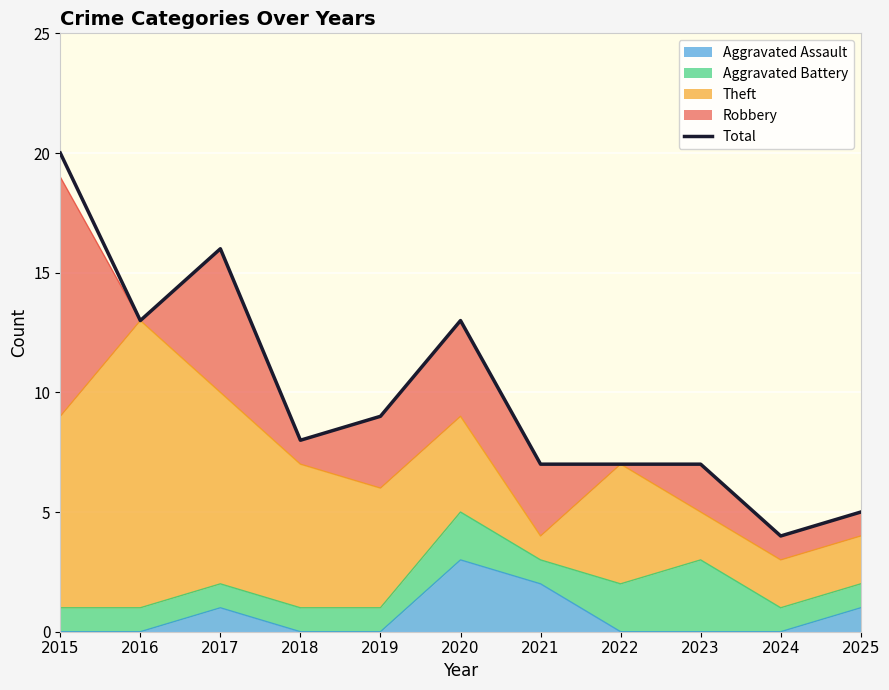

Reading right to left, what are all the values shown in this chart?

5	4	7	7	7	13	9	8	16	13	20